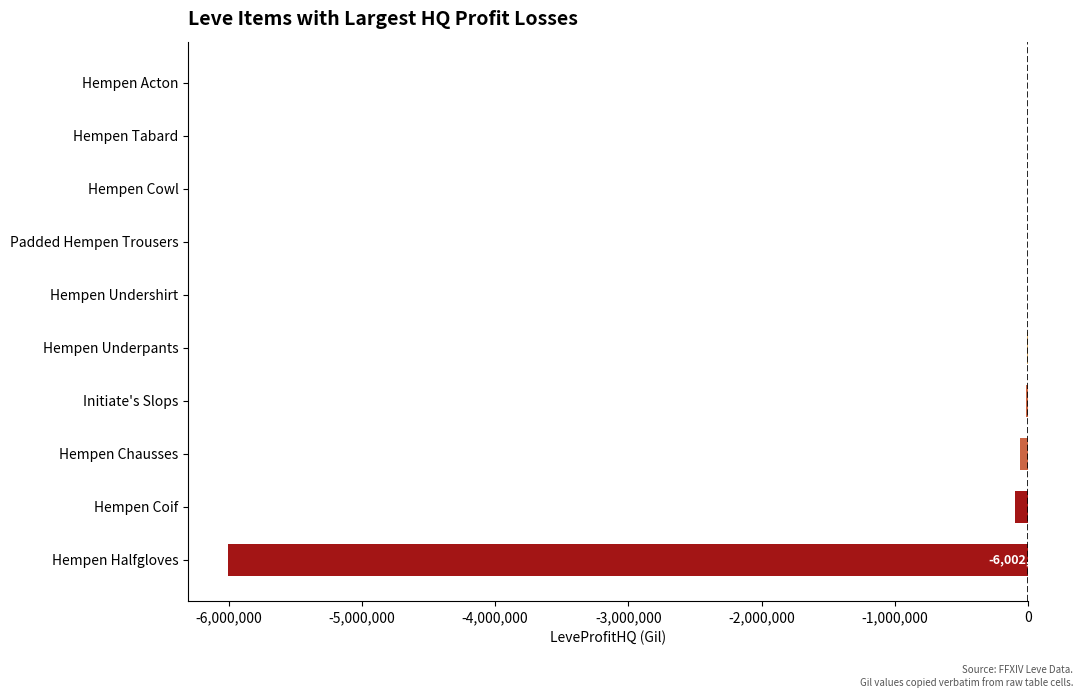

Is it true that the value at Padded Hempen Trousers is -2958.0?

True